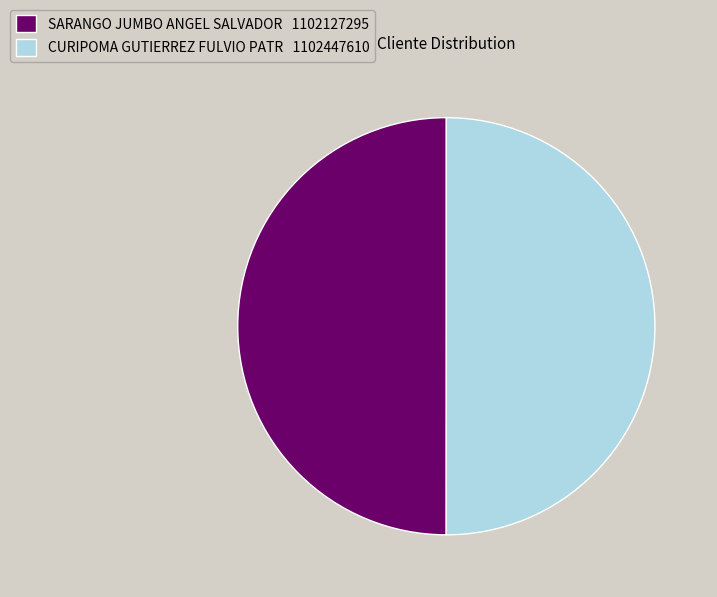

True or false: SARANGO JUMBO ANGEL SALVADOR 1102127295 accounts for 38% of the total.

False